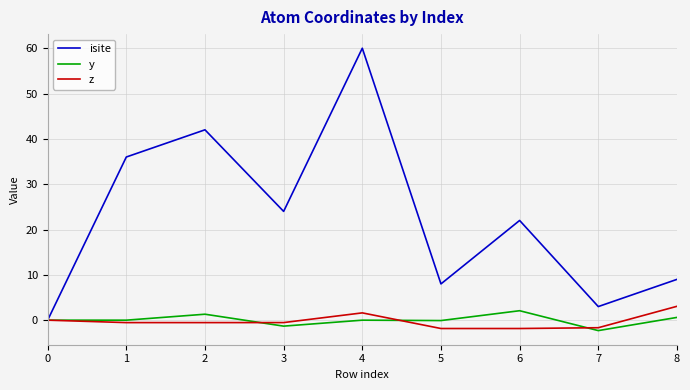

Does the chart display data point markers on the line(s)?

No